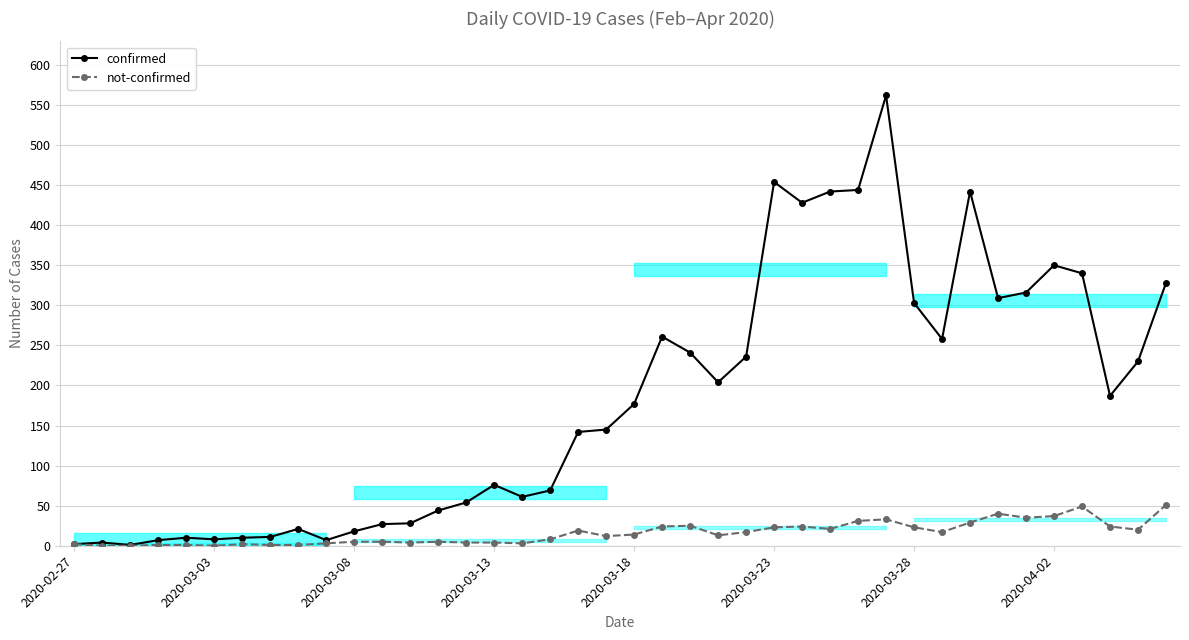

True or false: not-confirmed and confirmed intersect in this chart.

False